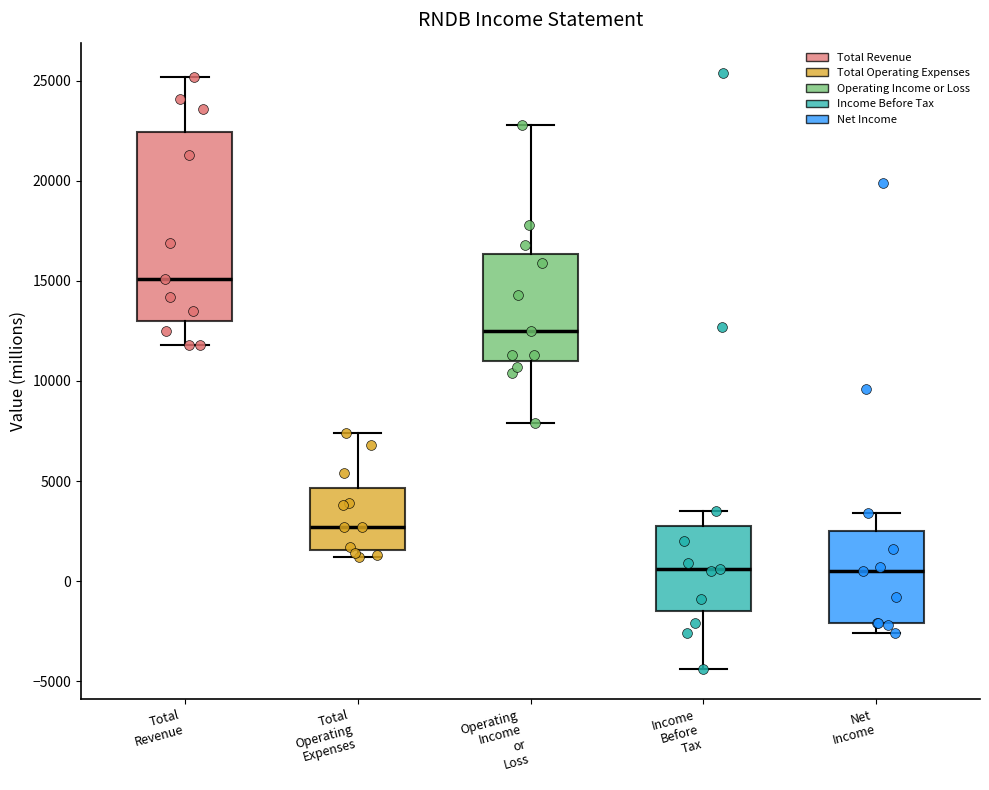

Reading left to right, transcribe this box plot: for each box, give where its median line is, the range the box spans, and where its two whiskers end, as read against the y-axis. The values are not printed on the chart, so give them approximately, as read against the axis.

Total Revenue: median 15000, box 13000 to 22500, whiskers 12000 to 25000
Total Operating Expenses: median 2500, box 1500 to 4500, whiskers 1000 to 7500
Operating Income or Loss: median 12500, box 11000 to 16500, whiskers 8000 to 23000
Income Before Tax: median 500, box -1500 to 3000, whiskers -4500 to 3500
Net Income: median 500, box -2000 to 2500, whiskers -2500 to 3500